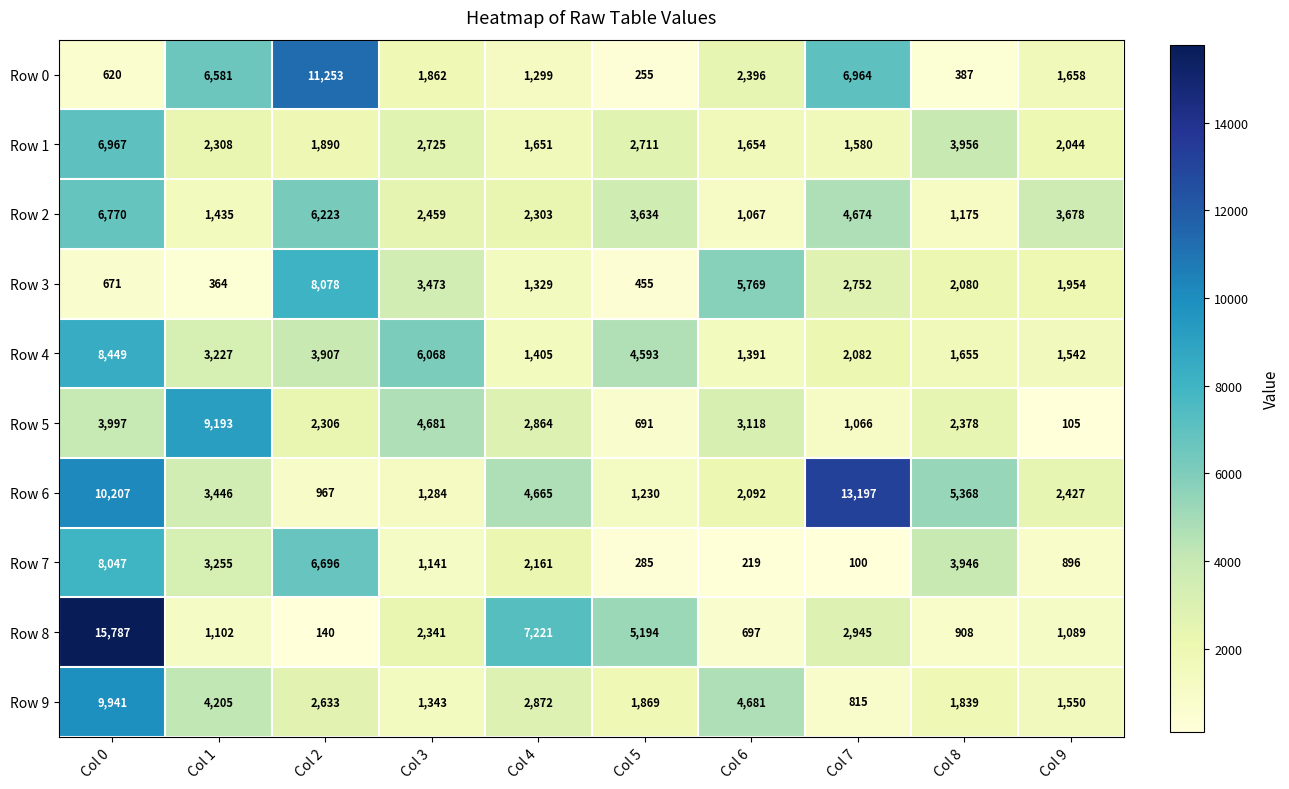

What is the average value of the Row 5 series?

3040